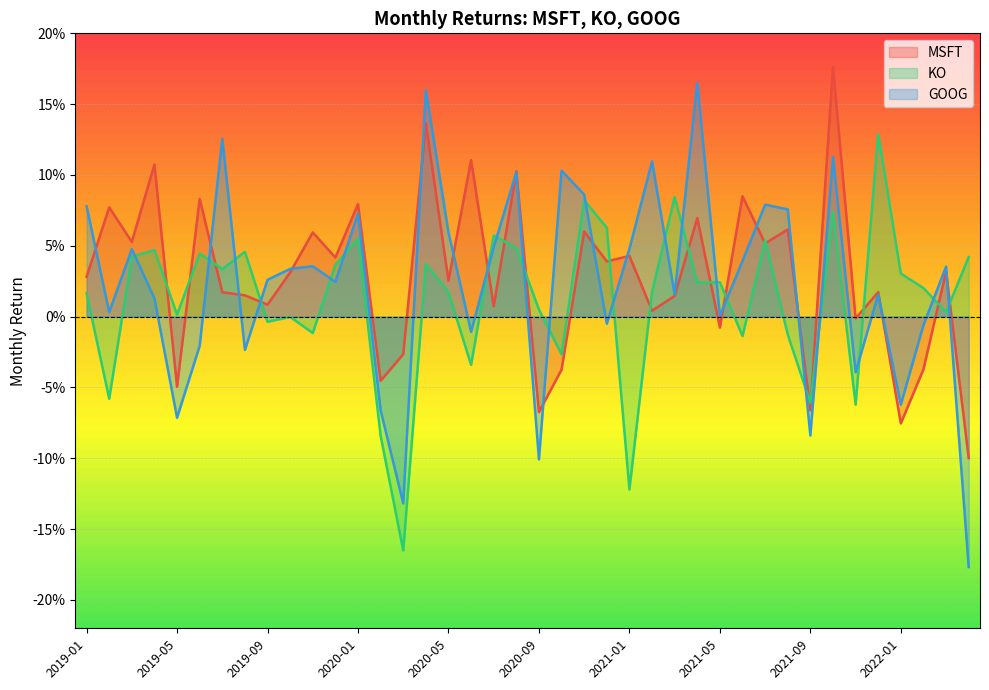

True or false: KO has more than 0 interior local peaks.

True